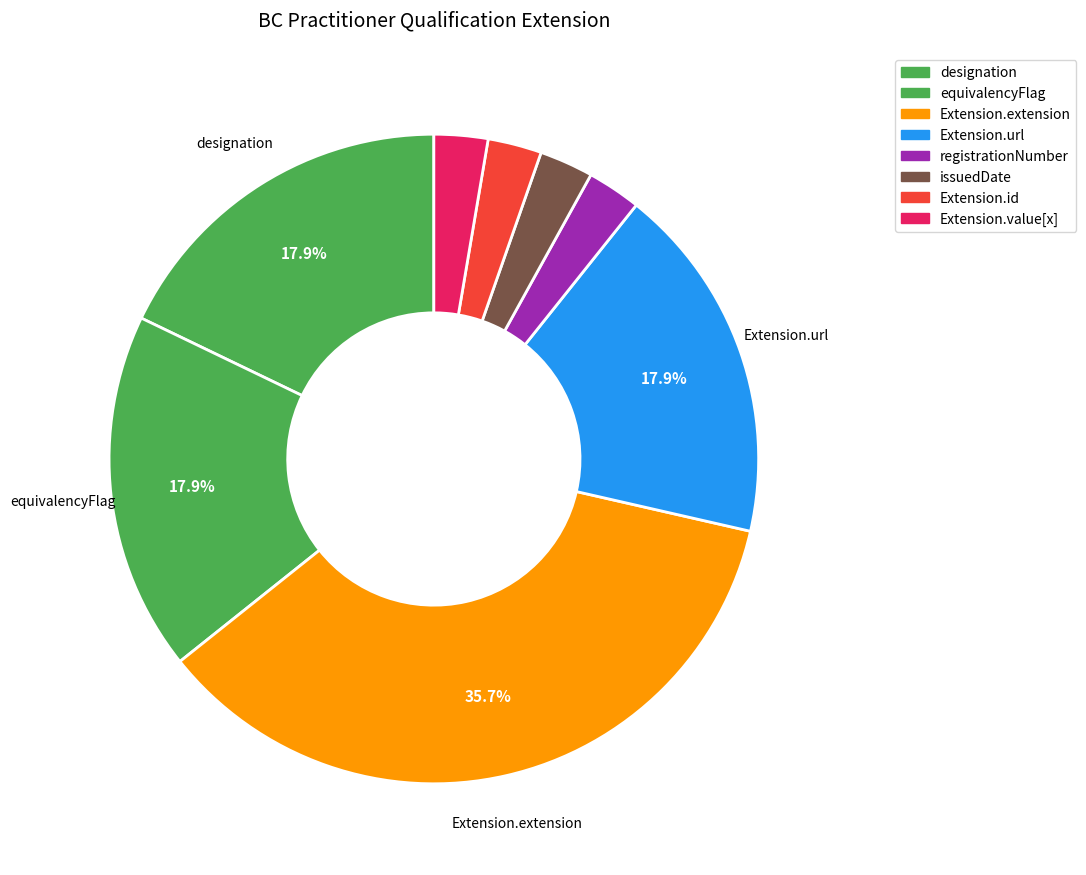

How many slices are in this pie chart?

8